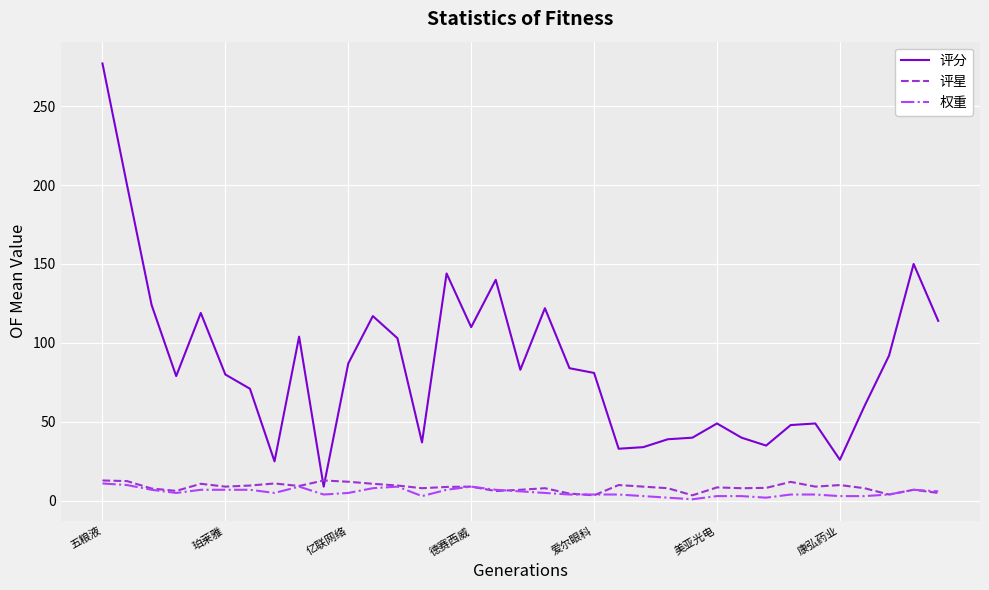

What is the sum of all 权重 values?

188.0